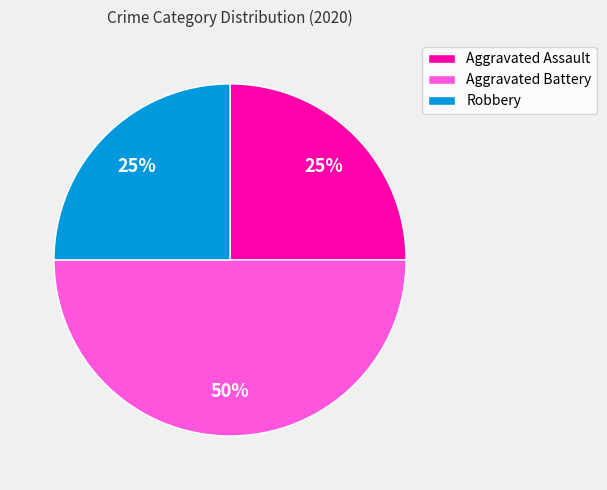

True or false: Robbery accounts for 20% of the total.

False